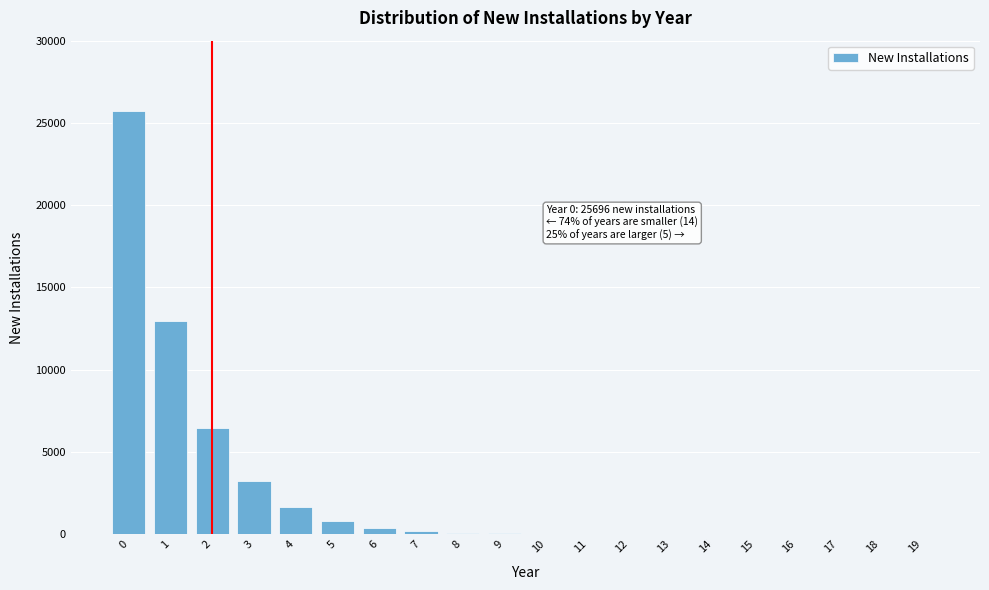

What is the sum of all values?

51541